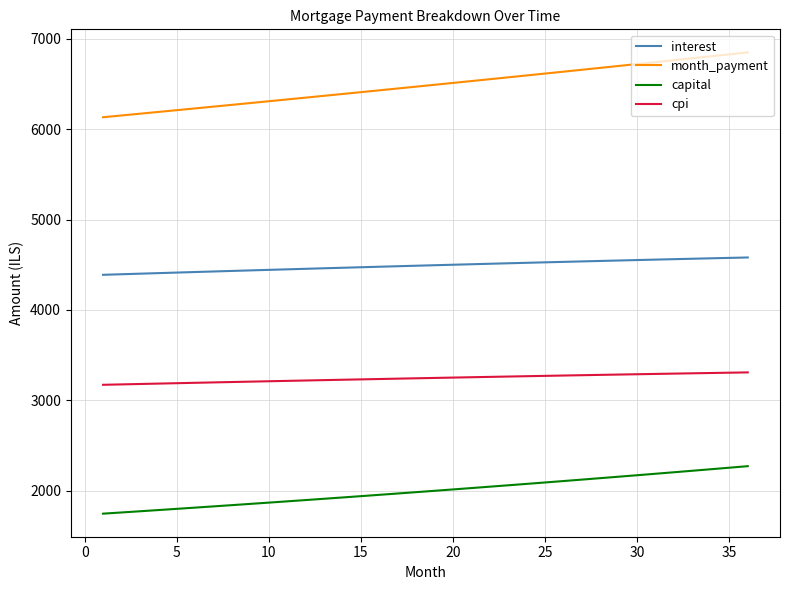

List the series in order of their peak value, highest first.

month_payment, interest, cpi, capital